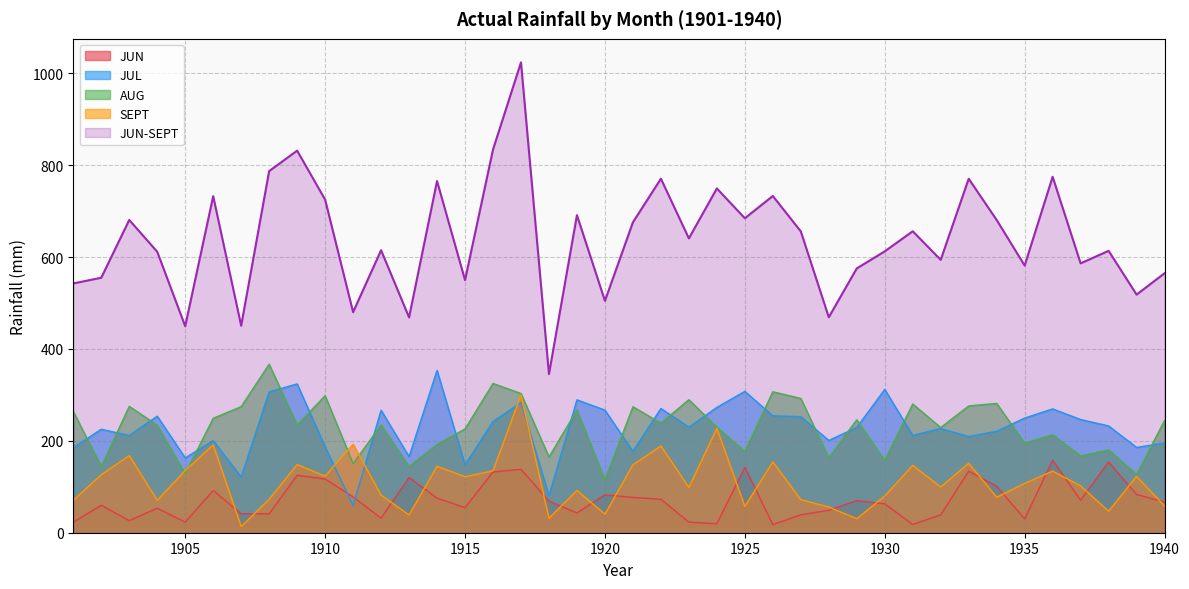

What value does the JUN-SEPT series have at 1923?

640.8